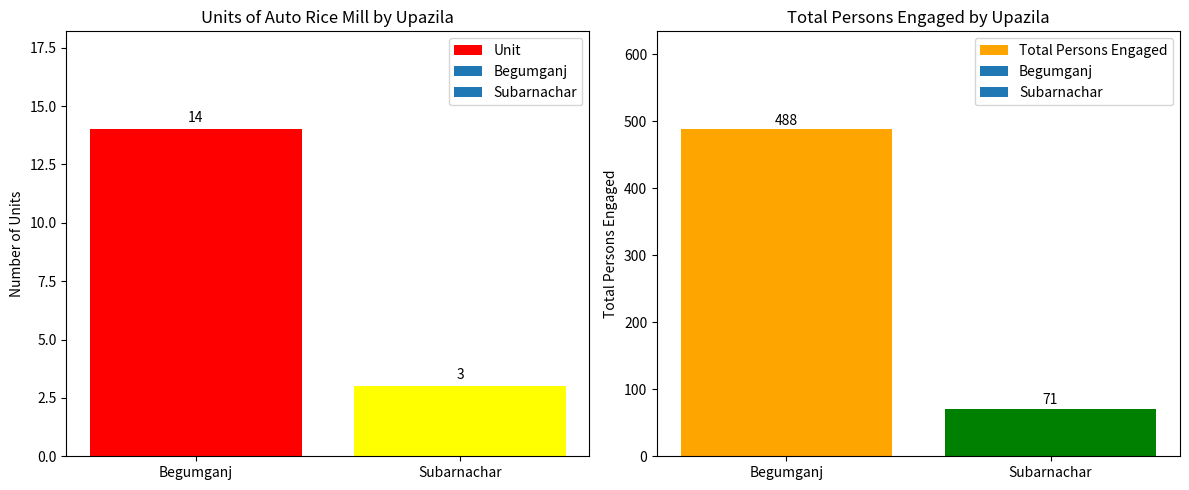

Between Begumganj and Subarnachar, which series saw the biggest shift?

Total Persons Engaged